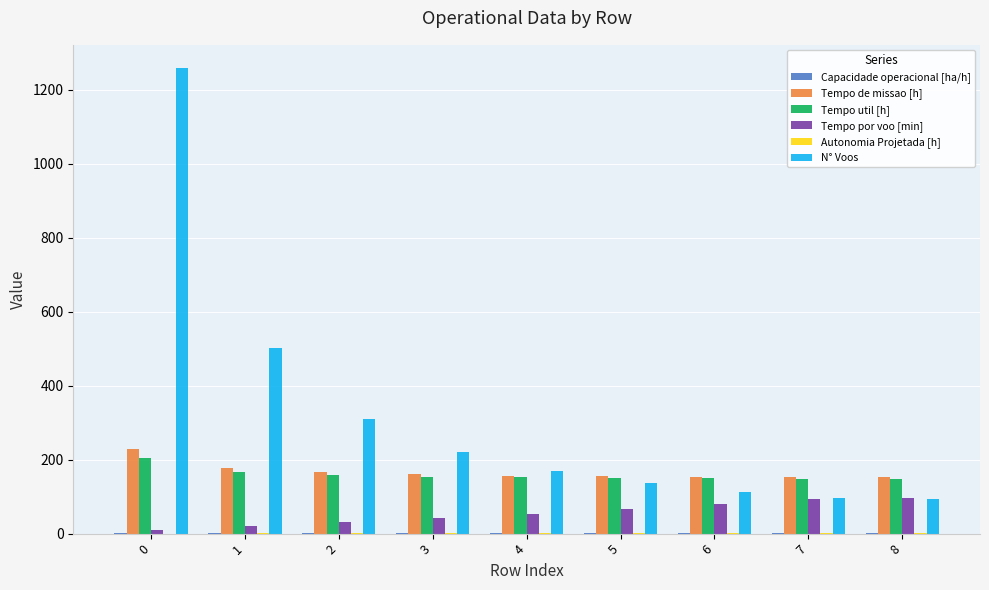

Which series changed the most between 2 and 7?

N° Voos